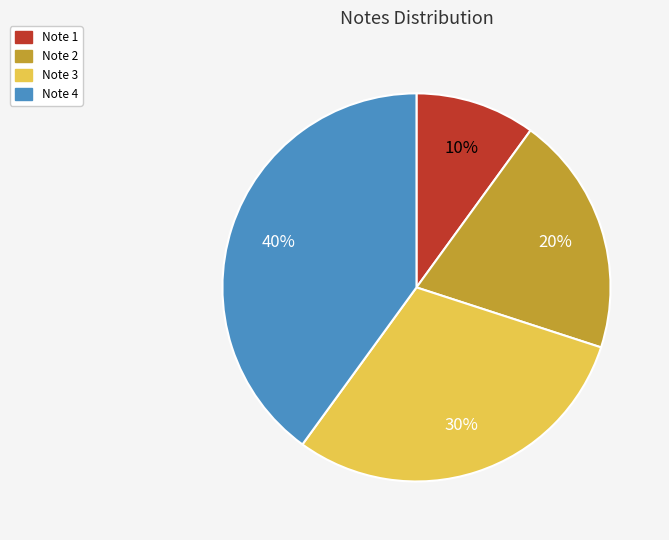

Which slice is the largest?

Note 4